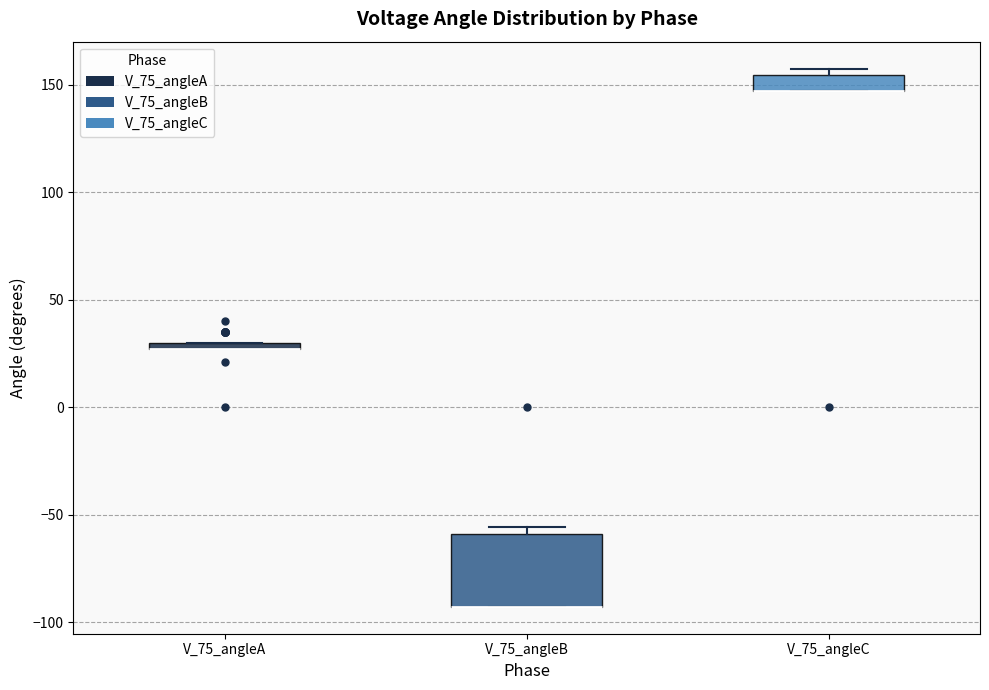

Comparing the boxes themselves (not the whiskers), which one is the tallest?

V_75_angleB